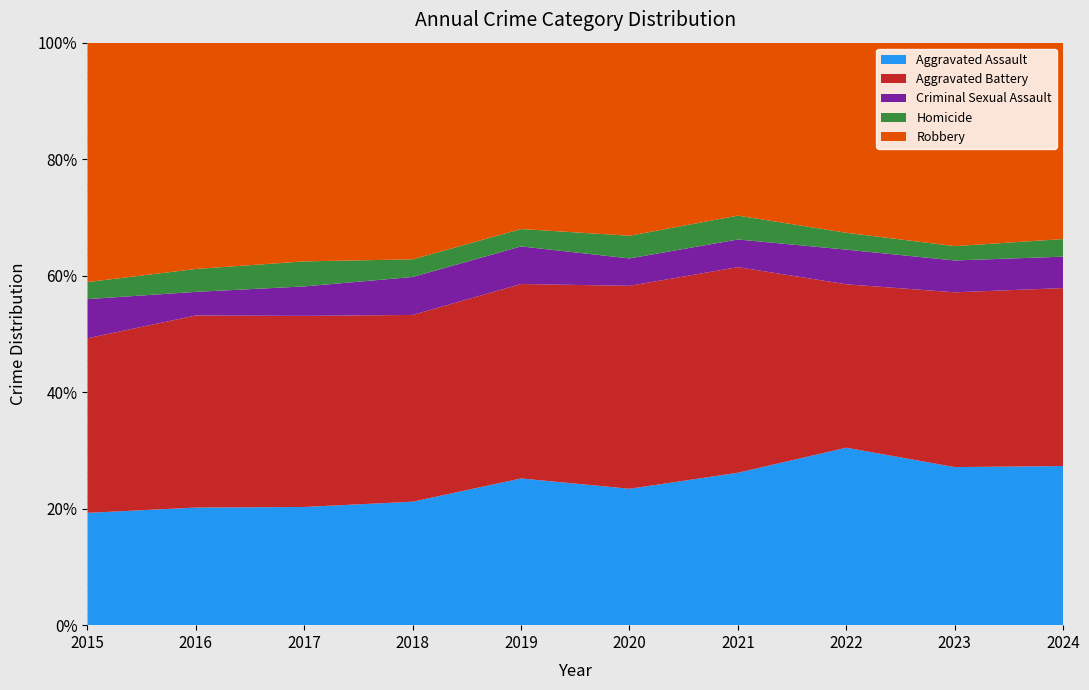

Reading left to right, transcribe all the data shown in this chart.

Aggravated Assault: 2015=258	2016=344	2017=321	2018=322	2019=363	2020=373	2021=364	2022=379	2023=397	2024=380
Aggravated Battery: 2015=401	2016=562	2017=519	2018=487	2019=481	2020=555	2021=491	2022=349	2023=439	2024=425
Criminal Sexual Assault: 2015=90	2016=69	2017=80	2018=99	2019=93	2020=75	2021=66	2022=74	2023=80	2024=75
Homicide: 2015=39	2016=67	2017=68	2018=46	2019=43	2020=62	2021=57	2022=36	2023=36	2024=42
Robbery: 2015=550	2016=662	2017=594	2018=565	2019=461	2020=528	2021=413	2022=406	2023=511	2024=469